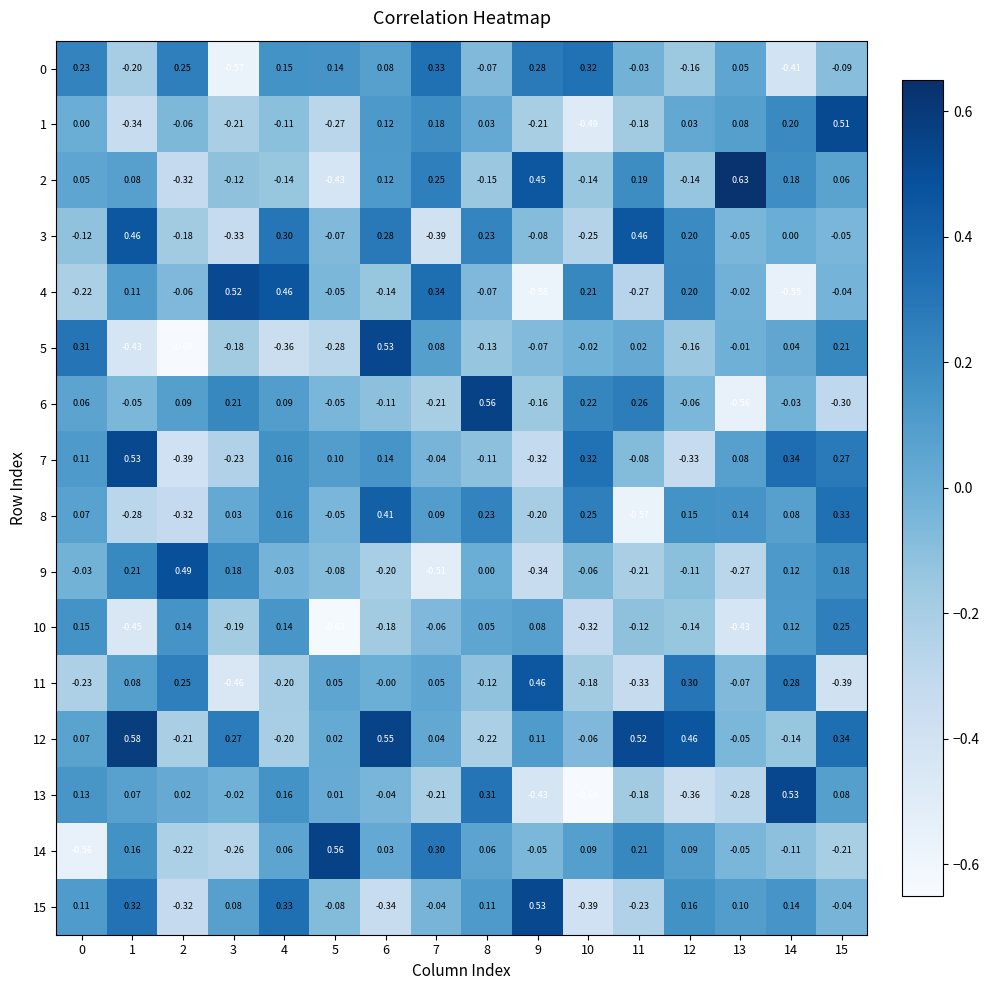

Which series has the largest total across all categories?

12